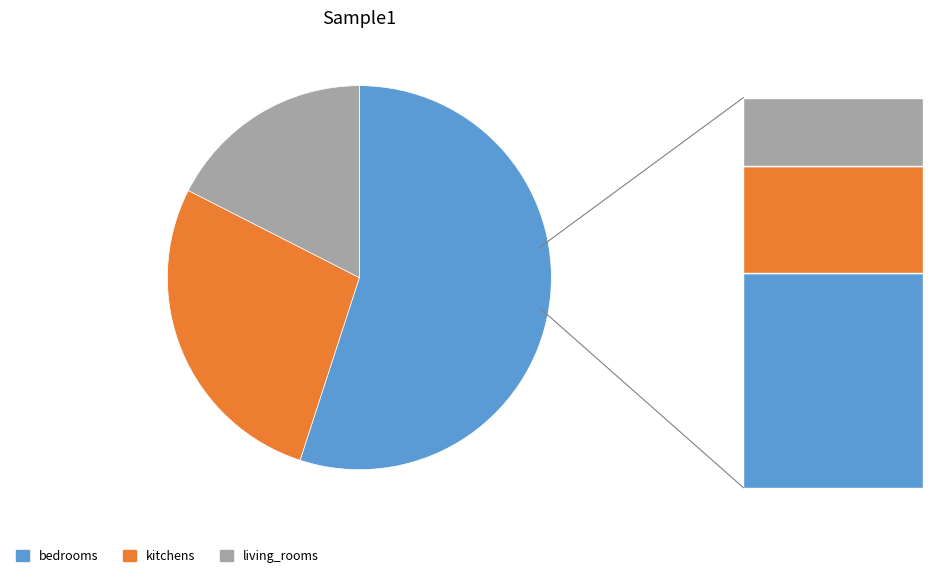

The kitchens slice represents 37% of the pie. True or false?

False